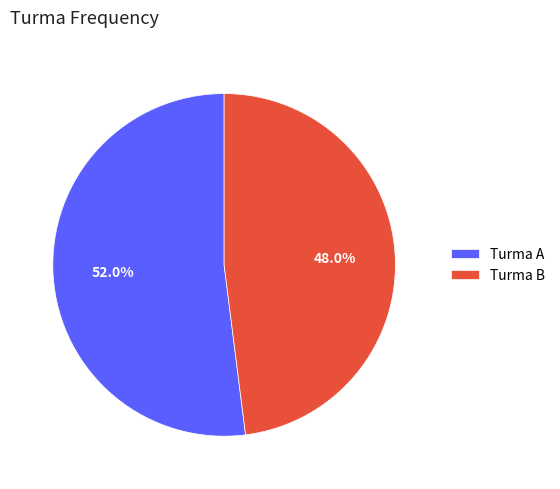

What is the ratio of the value at Turma A to the value at Turma B?

1.1